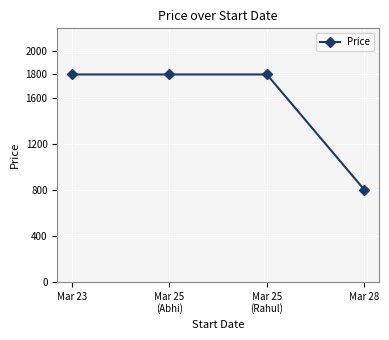

The value at Mar 28 is 800. True or false?

True